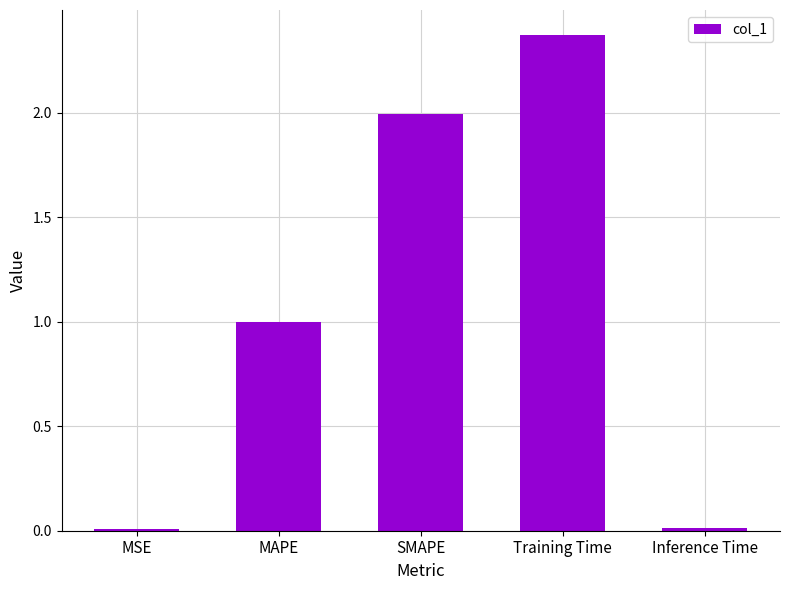

Which has a higher value, MAPE or Inference Time?

MAPE